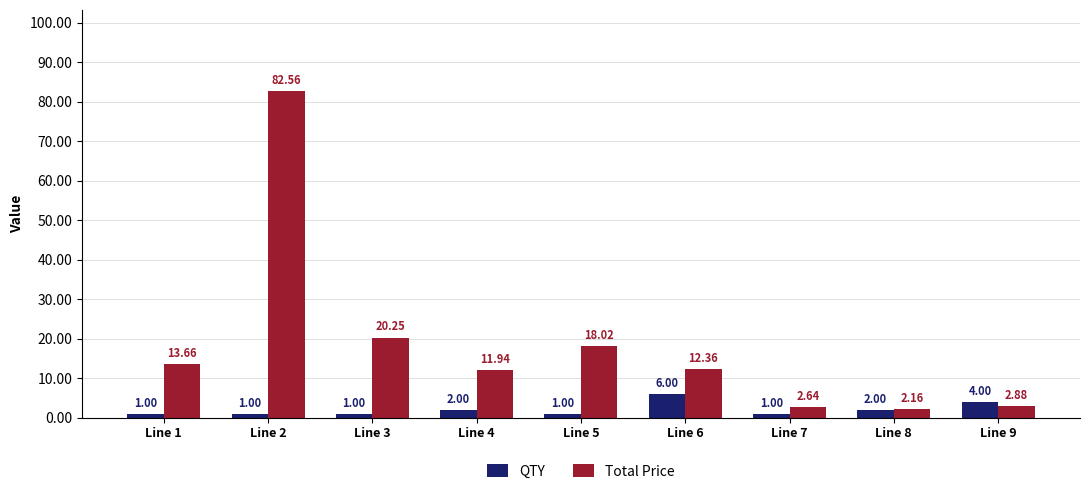

What is the sum of all QTY values?

19.0